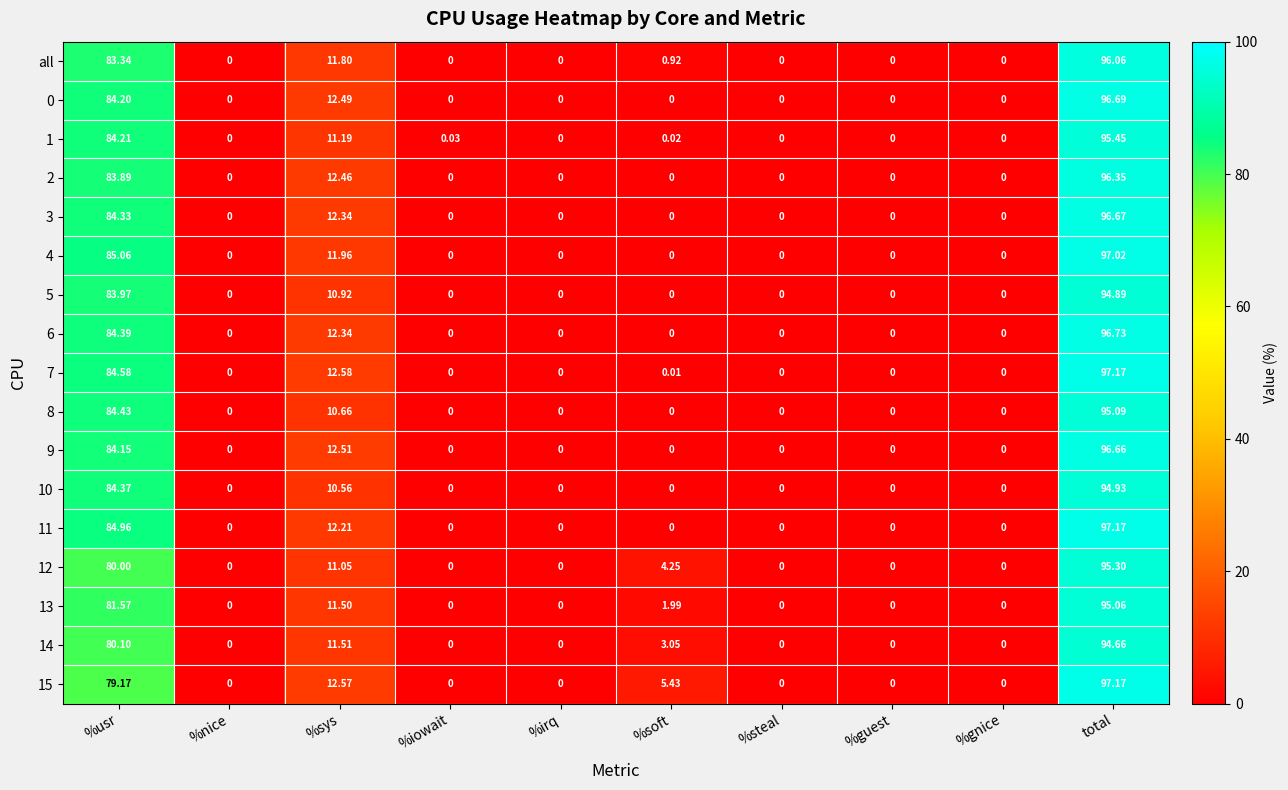

Where is 2 nearest to the value 48?

%sys